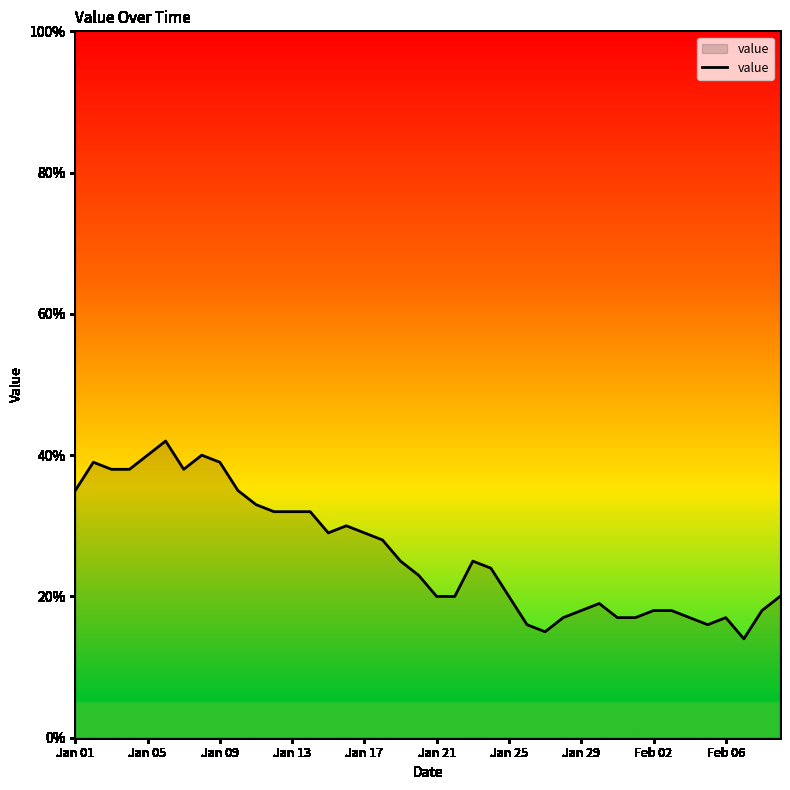

What is the difference between the maximum and minimum values?

28